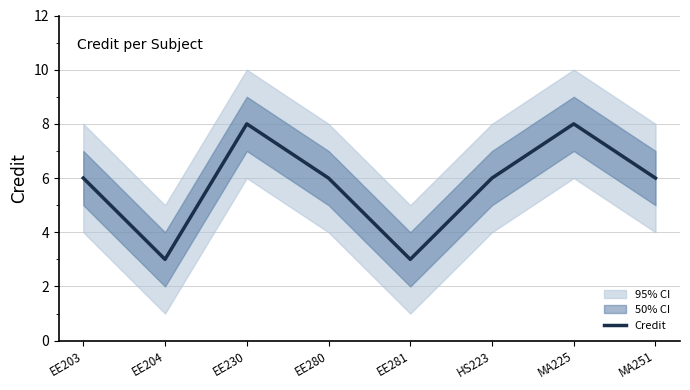

True or false: there are more than 2 points higher than both neighbors.

False